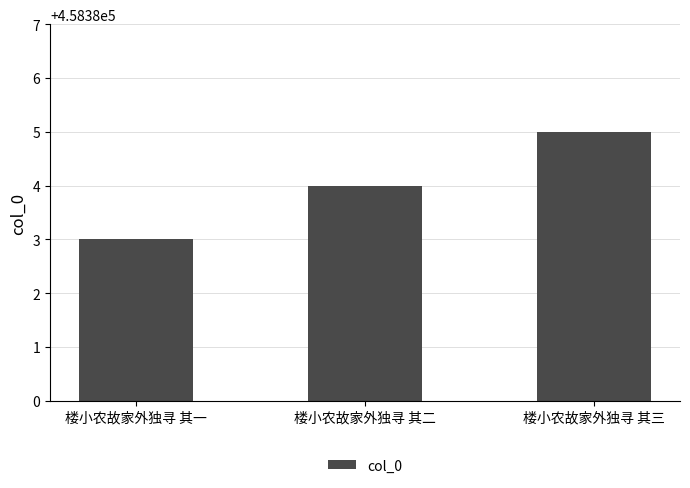

At which category does the chart reach its peak across all series?

楼小农故家外独寻 其三